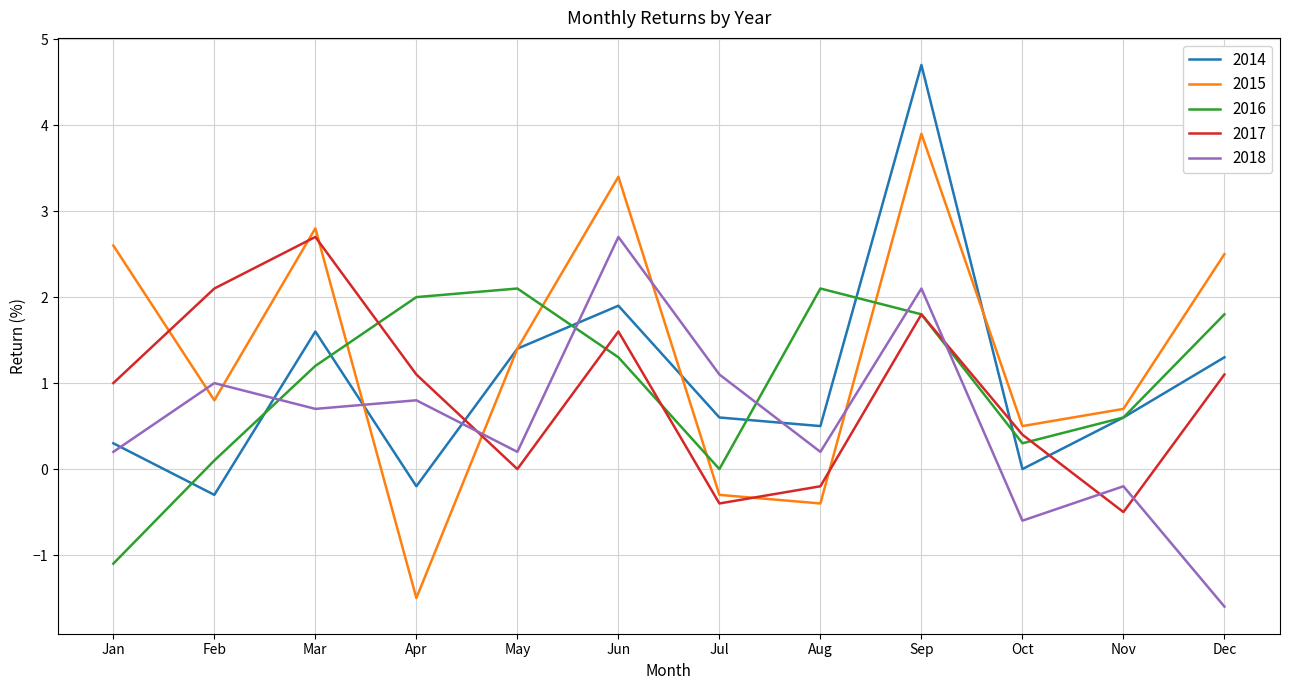

Which series has the largest total across all categories?

2015